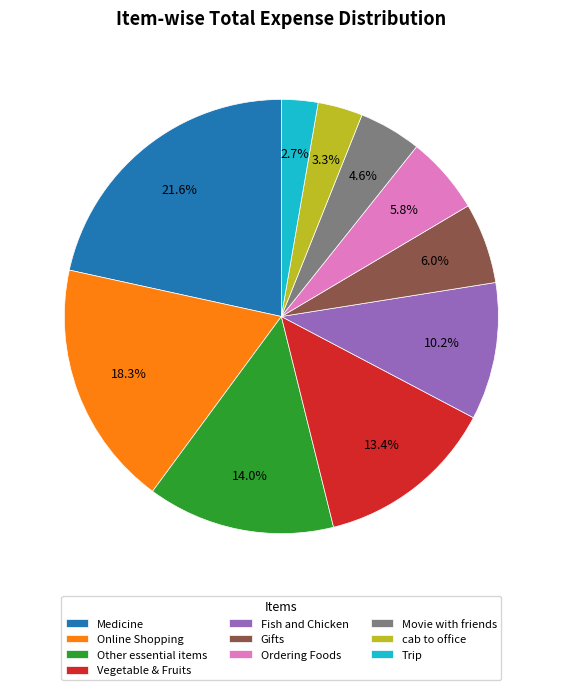

To the nearest percent, what percentage of the pie is Ordering Foods?

6%